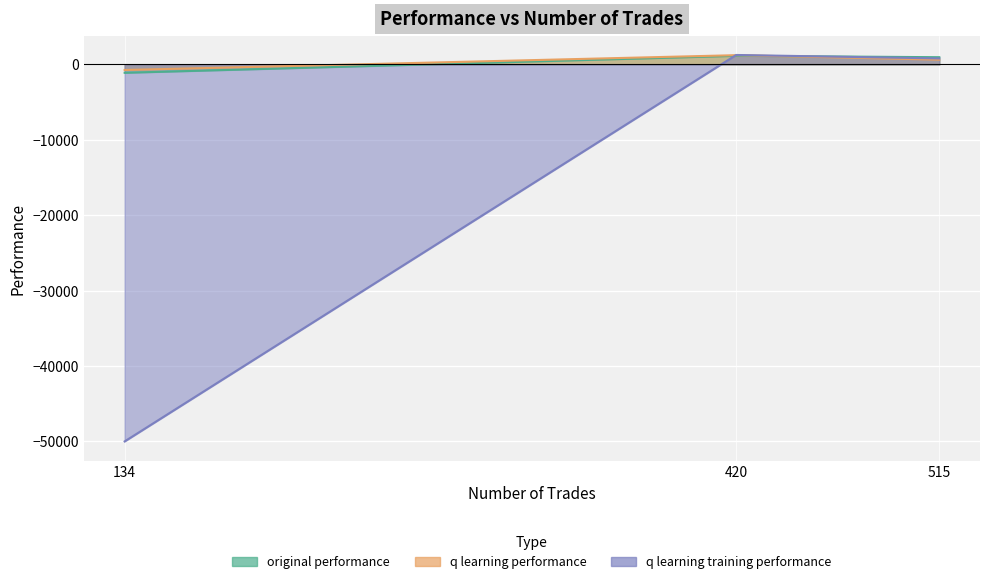

How many lines are shown in the chart?

3